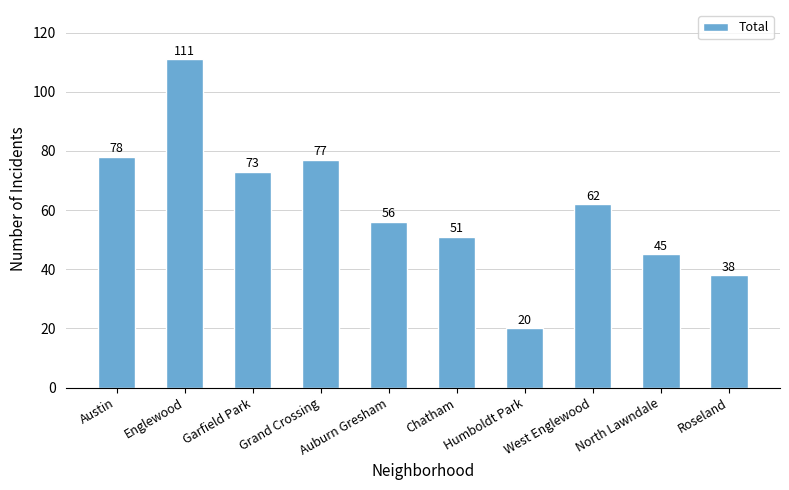

Rank the categories by value from lowest to highest.

Humboldt Park, Roseland, North Lawndale, Chatham, Auburn Gresham, West Englewood, Garfield Park, Grand Crossing, Austin, Englewood